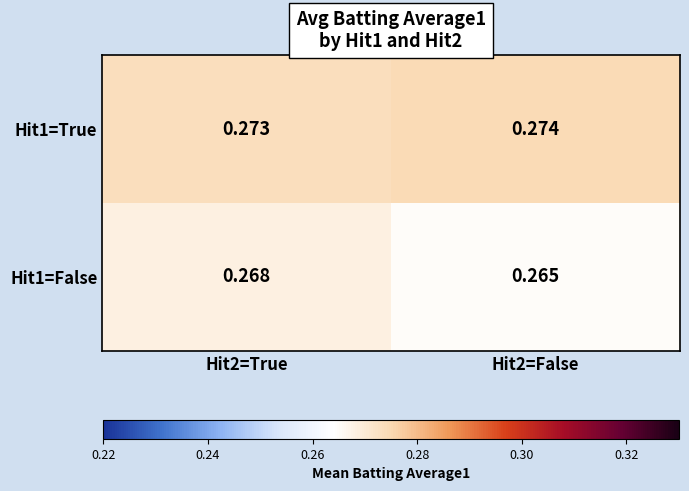

Is the value of Hit1=False at Hit2=True greater than the value of Hit1=True at Hit2=False?

No